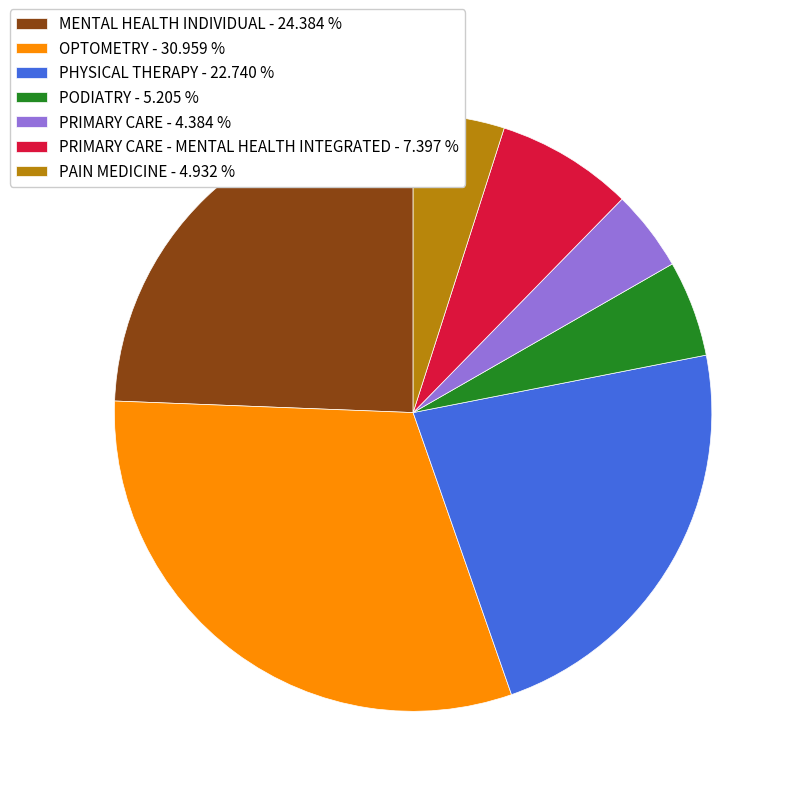

How many segments does this pie chart have?

7